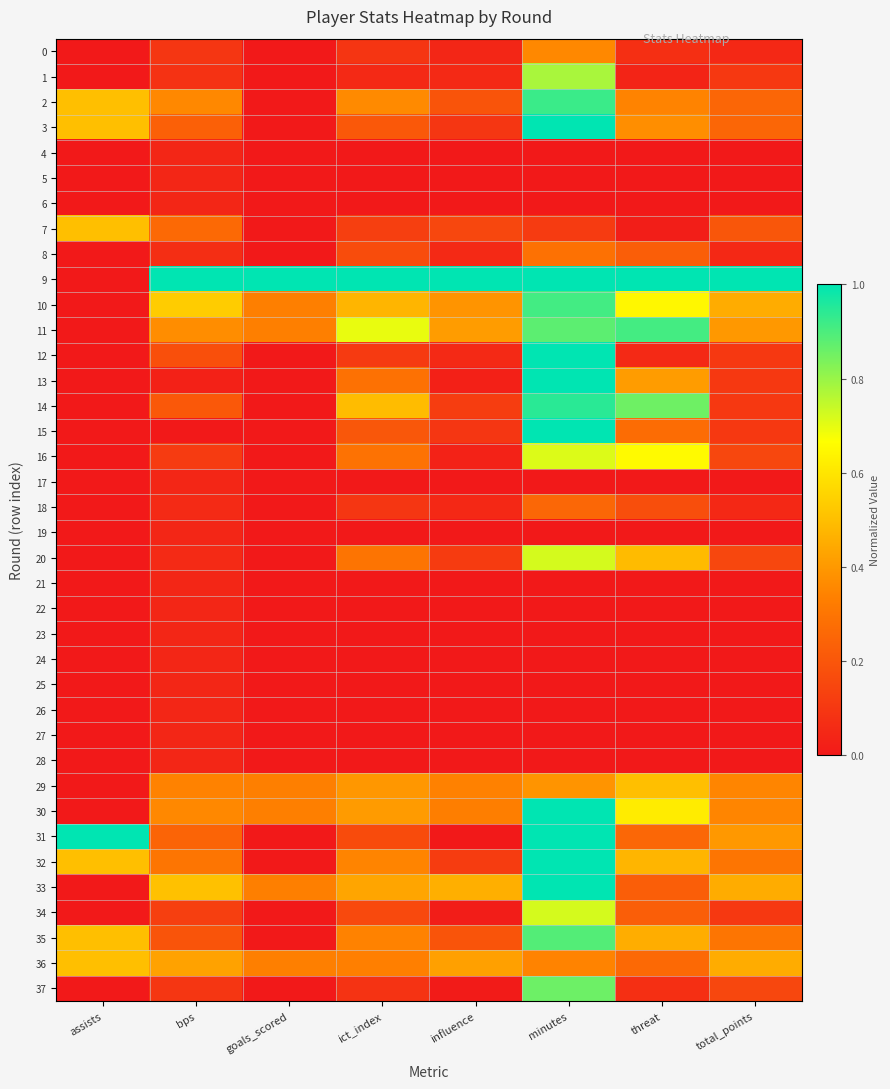

Reading left to right, transcribe all the data shown in this chart.

0: assists=0.0	bps=0.1	goals_scored=0.0	ict_index=0.1	influence=0.0	minutes=0.4	threat=0.1	total_points=0.1
1: assists=0.0	bps=0.1	goals_scored=0.0	ict_index=0.1	influence=0.1	minutes=0.8	threat=0.0	total_points=0.1
2: assists=0.5	bps=0.4	goals_scored=0.0	ict_index=0.4	influence=0.2	minutes=0.9	threat=0.3	total_points=0.2
3: assists=0.5	bps=0.2	goals_scored=0.0	ict_index=0.2	influence=0.1	minutes=1.0	threat=0.4	total_points=0.2
4: assists=0.0	bps=0.0	goals_scored=0.0	ict_index=0.0	influence=0.0	minutes=0.0	threat=0.0	total_points=0.0
5: assists=0.0	bps=0.0	goals_scored=0.0	ict_index=0.0	influence=0.0	minutes=0.0	threat=0.0	total_points=0.0
6: assists=0.0	bps=0.0	goals_scored=0.0	ict_index=0.0	influence=0.0	minutes=0.0	threat=0.0	total_points=0.0
7: assists=0.5	bps=0.3	goals_scored=0.0	ict_index=0.1	influence=0.1	minutes=0.1	threat=0.0	total_points=0.2
8: assists=0.0	bps=0.1	goals_scored=0.0	ict_index=0.2	influence=0.1	minutes=0.3	threat=0.2	total_points=0.1
9: assists=0.0	bps=1.0	goals_scored=1.0	ict_index=1.0	influence=1.0	minutes=1.0	threat=1.0	total_points=1.0
10: assists=0.0	bps=0.5	goals_scored=0.3	ict_index=0.5	influence=0.4	minutes=0.9	threat=0.6	total_points=0.5
11: assists=0.0	bps=0.4	goals_scored=0.3	ict_index=0.7	influence=0.4	minutes=0.9	threat=0.9	total_points=0.4
12: assists=0.0	bps=0.2	goals_scored=0.0	ict_index=0.1	influence=0.1	minutes=1.0	threat=0.1	total_points=0.1
13: assists=0.0	bps=0.0	goals_scored=0.0	ict_index=0.3	influence=0.0	minutes=1.0	threat=0.4	total_points=0.1
14: assists=0.0	bps=0.2	goals_scored=0.0	ict_index=0.5	influence=0.1	minutes=0.9	threat=0.9	total_points=0.1
15: assists=0.0	bps=0.0	goals_scored=0.0	ict_index=0.2	influence=0.1	minutes=1.0	threat=0.3	total_points=0.1
16: assists=0.0	bps=0.1	goals_scored=0.0	ict_index=0.3	influence=0.0	minutes=0.7	threat=0.7	total_points=0.1
17: assists=0.0	bps=0.0	goals_scored=0.0	ict_index=0.0	influence=0.0	minutes=0.0	threat=0.0	total_points=0.0
18: assists=0.0	bps=0.1	goals_scored=0.0	ict_index=0.1	influence=0.0	minutes=0.3	threat=0.2	total_points=0.1
19: assists=0.0	bps=0.0	goals_scored=0.0	ict_index=0.0	influence=0.0	minutes=0.0	threat=0.0	total_points=0.0
20: assists=0.0	bps=0.1	goals_scored=0.0	ict_index=0.3	influence=0.1	minutes=0.7	threat=0.5	total_points=0.1
21: assists=0.0	bps=0.0	goals_scored=0.0	ict_index=0.0	influence=0.0	minutes=0.0	threat=0.0	total_points=0.0
22: assists=0.0	bps=0.0	goals_scored=0.0	ict_index=0.0	influence=0.0	minutes=0.0	threat=0.0	total_points=0.0
23: assists=0.0	bps=0.0	goals_scored=0.0	ict_index=0.0	influence=0.0	minutes=0.0	threat=0.0	total_points=0.0
24: assists=0.0	bps=0.0	goals_scored=0.0	ict_index=0.0	influence=0.0	minutes=0.0	threat=0.0	total_points=0.0
25: assists=0.0	bps=0.0	goals_scored=0.0	ict_index=0.0	influence=0.0	minutes=0.0	threat=0.0	total_points=0.0
26: assists=0.0	bps=0.0	goals_scored=0.0	ict_index=0.0	influence=0.0	minutes=0.0	threat=0.0	total_points=0.0
27: assists=0.0	bps=0.0	goals_scored=0.0	ict_index=0.0	influence=0.0	minutes=0.0	threat=0.0	total_points=0.0
28: assists=0.0	bps=0.0	goals_scored=0.0	ict_index=0.0	influence=0.0	minutes=0.0	threat=0.0	total_points=0.0
29: assists=0.0	bps=0.3	goals_scored=0.3	ict_index=0.4	influence=0.3	minutes=0.4	threat=0.5	total_points=0.3
30: assists=0.0	bps=0.4	goals_scored=0.3	ict_index=0.4	influence=0.3	minutes=1.0	threat=0.6	total_points=0.3
31: assists=1.0	bps=0.2	goals_scored=0.0	ict_index=0.2	influence=0.0	minutes=1.0	threat=0.3	total_points=0.4
32: assists=0.5	bps=0.3	goals_scored=0.0	ict_index=0.3	influence=0.1	minutes=1.0	threat=0.5	total_points=0.3
33: assists=0.0	bps=0.5	goals_scored=0.3	ict_index=0.4	influence=0.5	minutes=1.0	threat=0.2	total_points=0.5
34: assists=0.0	bps=0.1	goals_scored=0.0	ict_index=0.2	influence=0.0	minutes=0.7	threat=0.2	total_points=0.1
35: assists=0.5	bps=0.2	goals_scored=0.0	ict_index=0.3	influence=0.2	minutes=0.9	threat=0.5	total_points=0.3
36: assists=0.5	bps=0.4	goals_scored=0.3	ict_index=0.3	influence=0.4	minutes=0.3	threat=0.3	total_points=0.5
37: assists=0.0	bps=0.1	goals_scored=0.0	ict_index=0.1	influence=0.0	minutes=0.9	threat=0.1	total_points=0.1